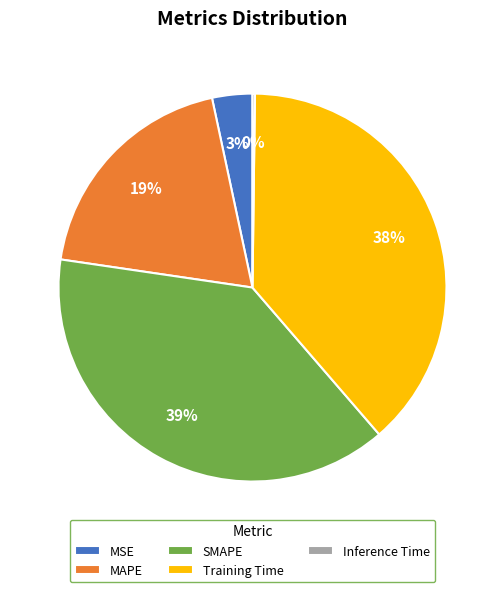

Combined, do MAPE and MSE account for over 50%?

No